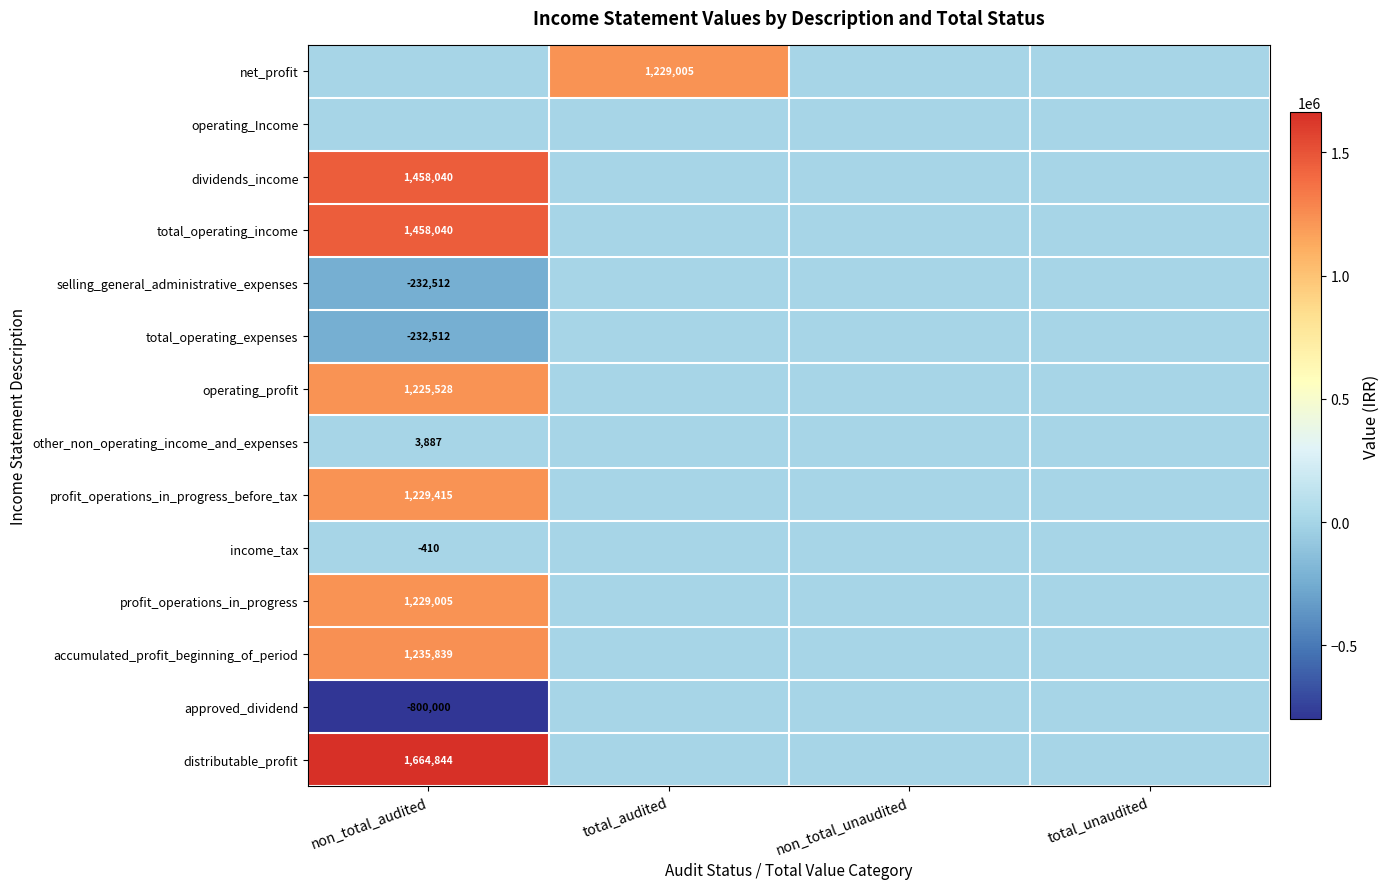

What is the greatest value displayed?

1664844